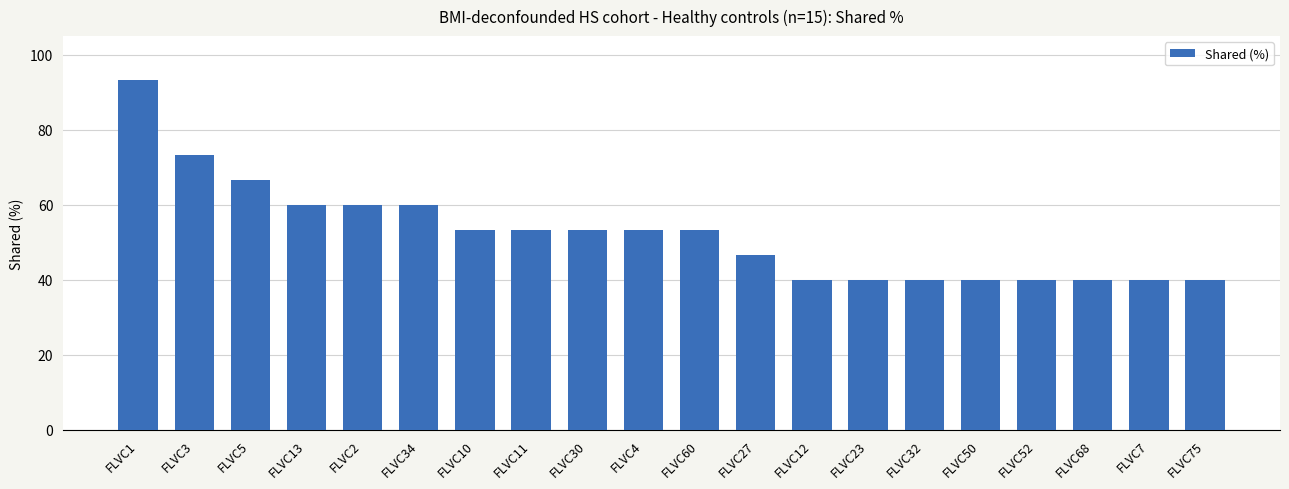

What is the difference between the second highest and second lowest values?

33.3